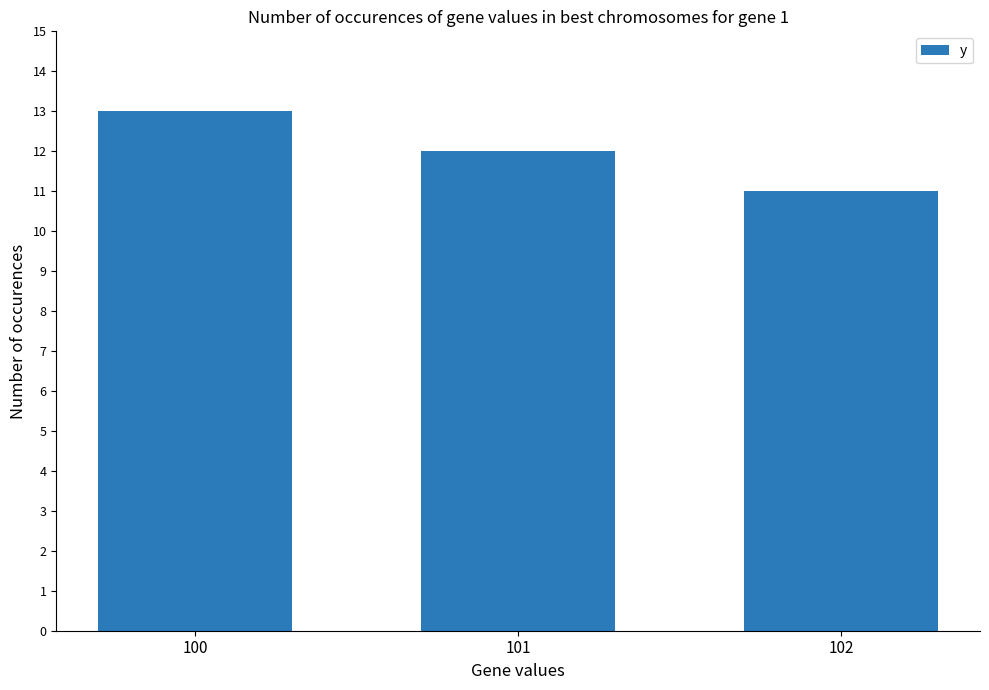

How many values are below 12?

1